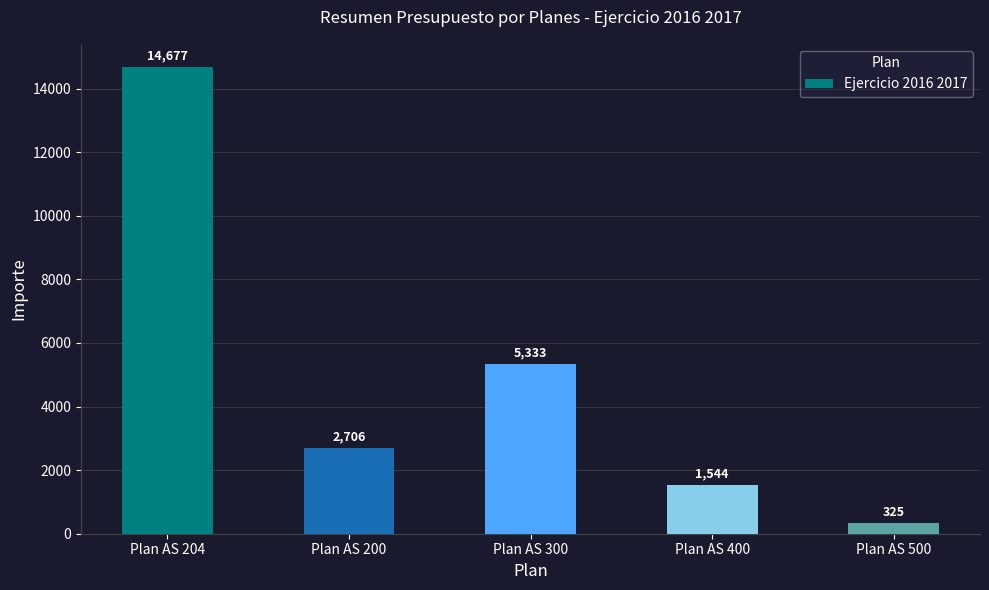

What is the value of the 1st bar from the left?

14676.5